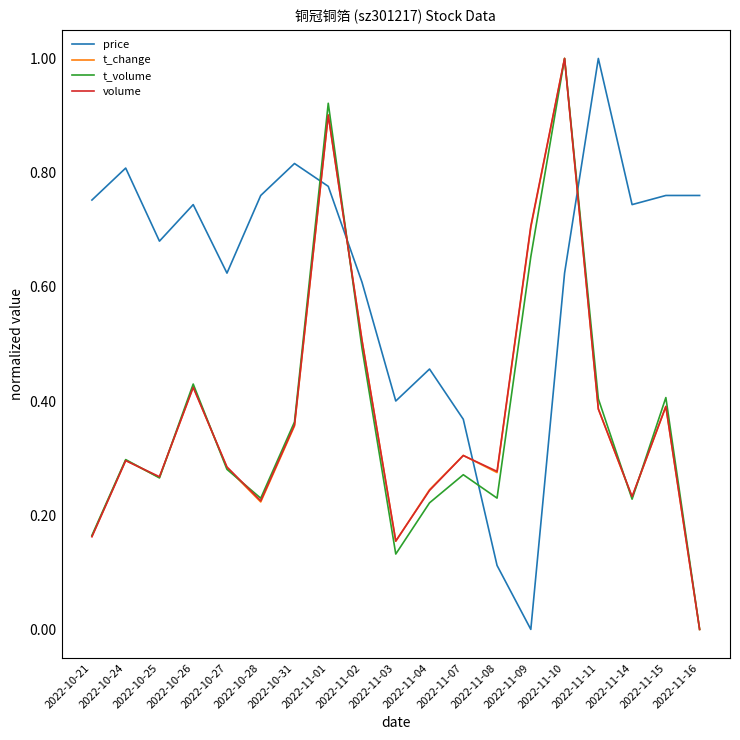

How many lines are shown in the chart?

4